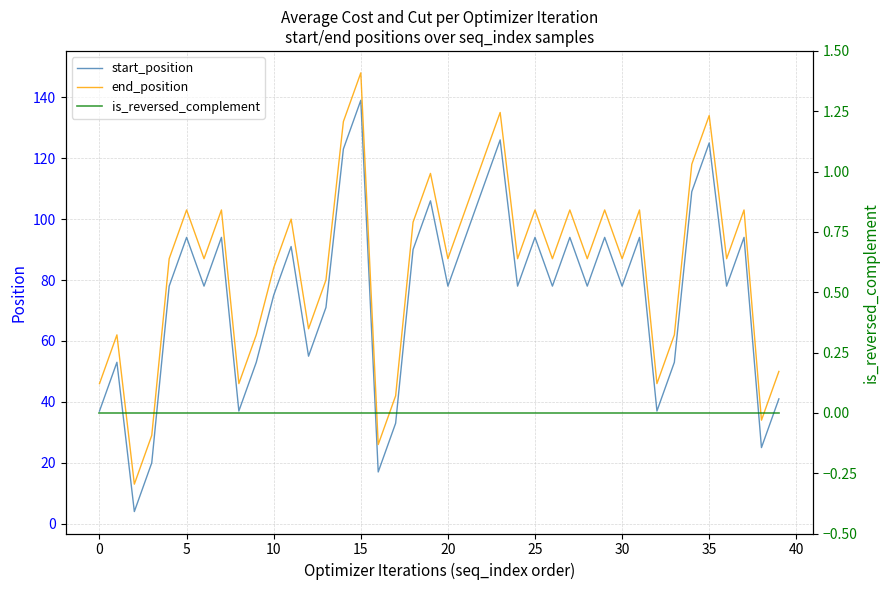

Is it true that start_position equals 94 at 25?

True